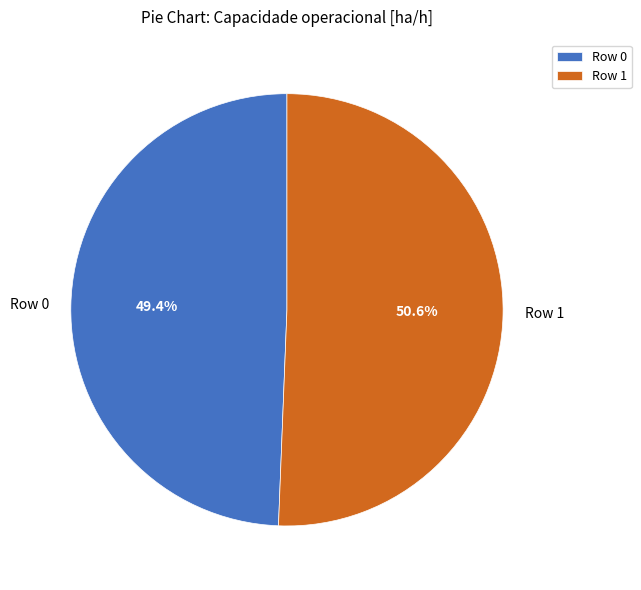

Rank the categories by value from highest to lowest.

Row 1, Row 0